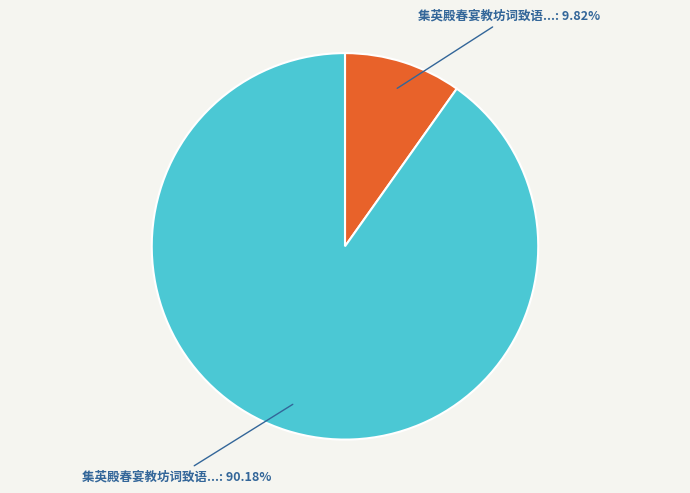

Does any single category account for the majority?

Yes